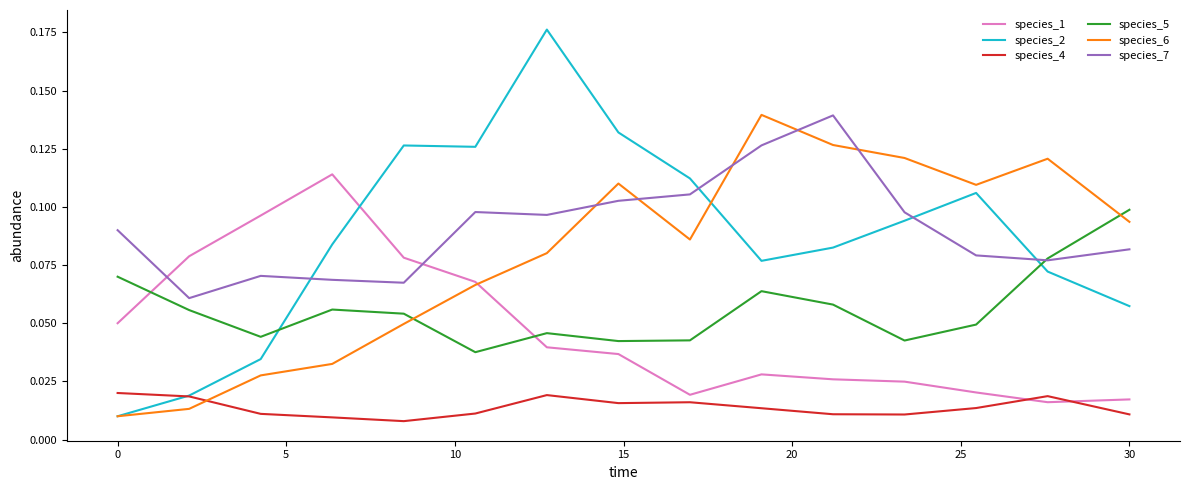

Which series has the widest spread of values?

species_2